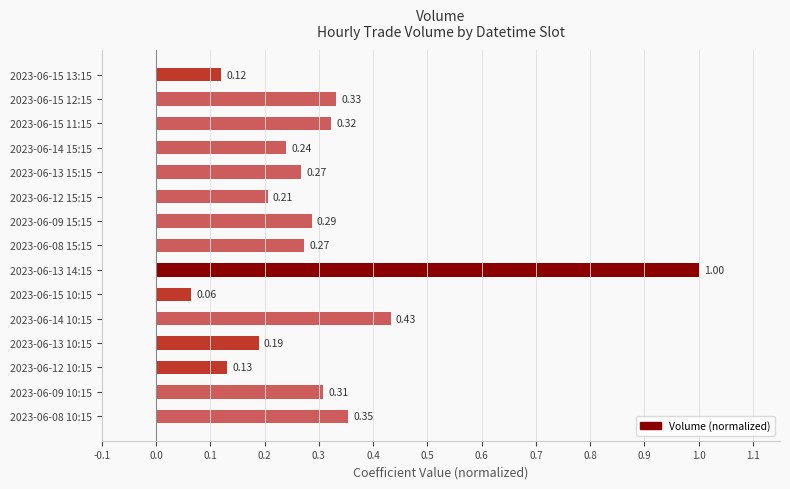

Which has a higher value, 2023-06-15 12:15 or 2023-06-15 10:15?

2023-06-15 12:15